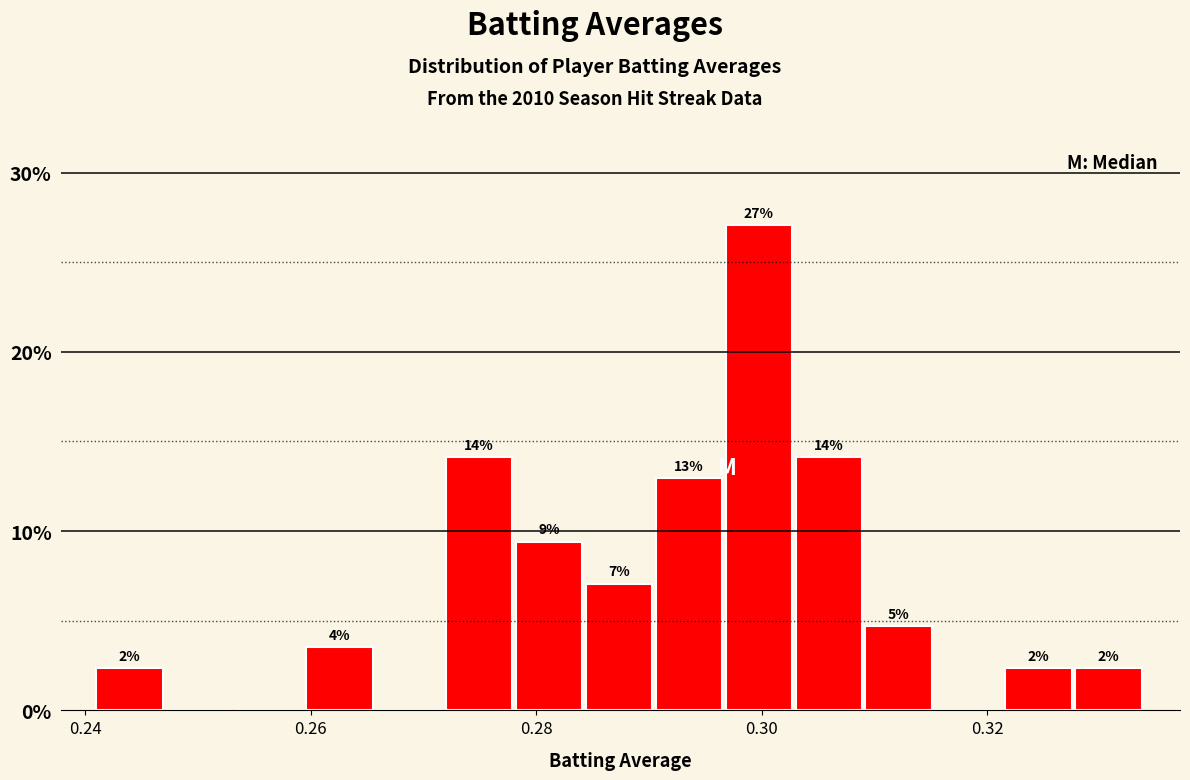

Around what value on the x-axis is the tallest bar? Give the approximate position of its centre, as read against the axis.

0.300